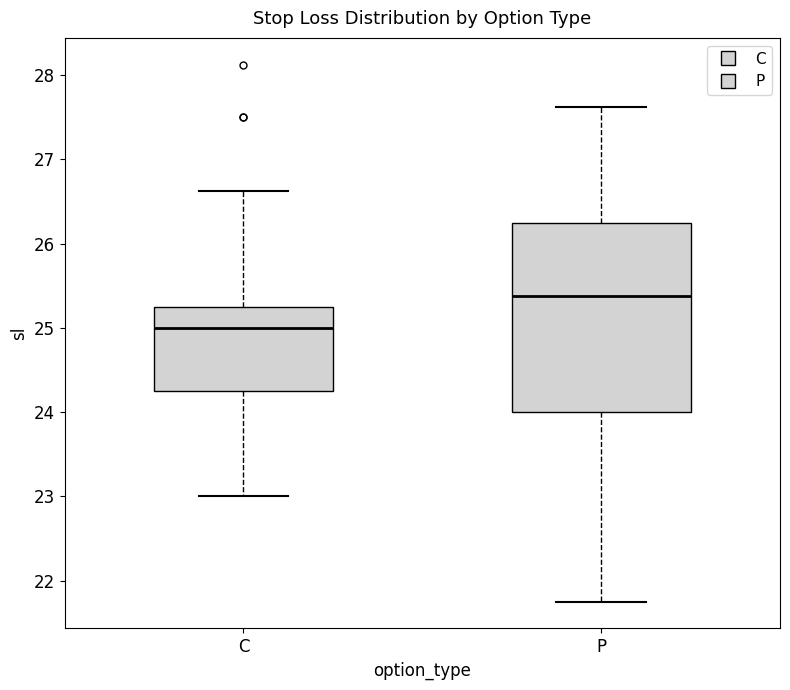

Where is the lower edge of the box for C on the y-axis? The values are not printed on the chart, so give them approximately, as read against the axis.

24.3